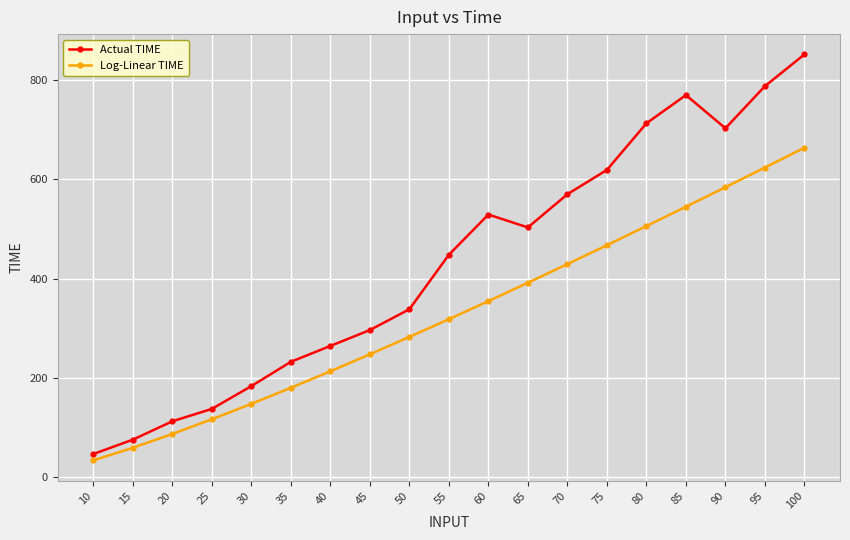

How many data points does each series have?

19